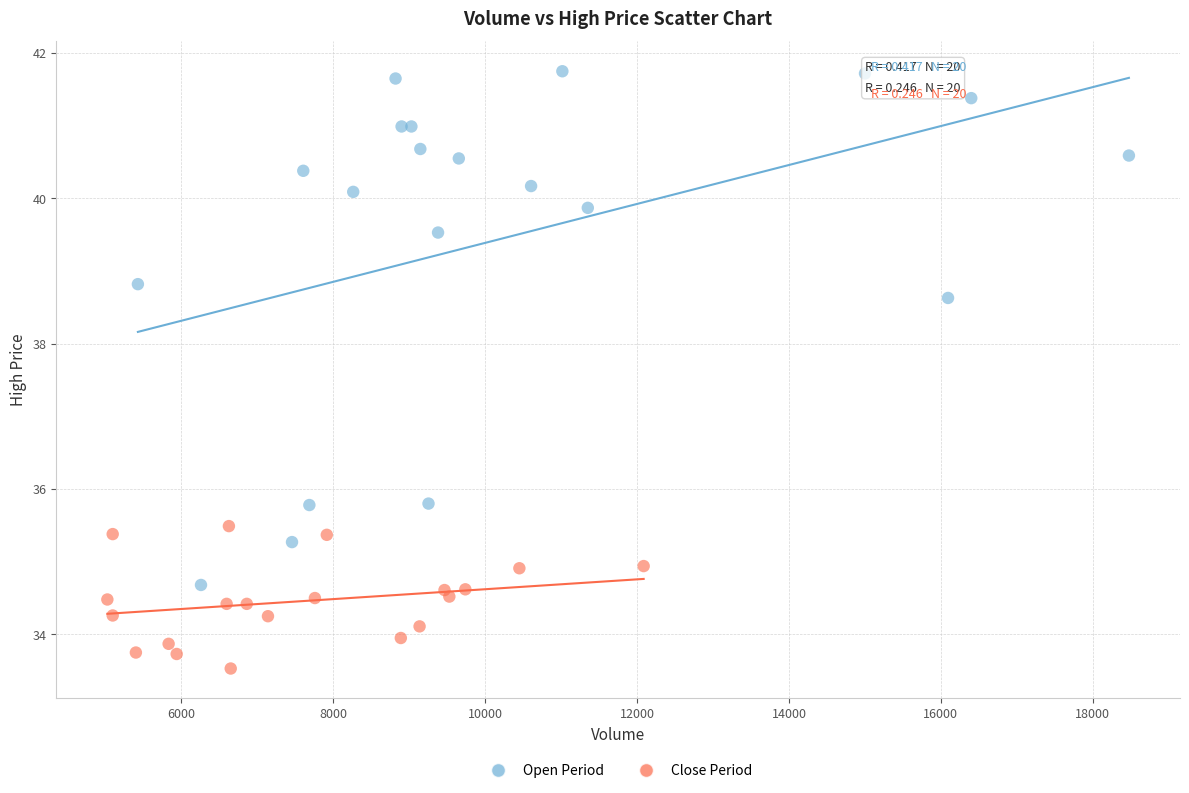

Which series contains the highest Y value?

Open Period